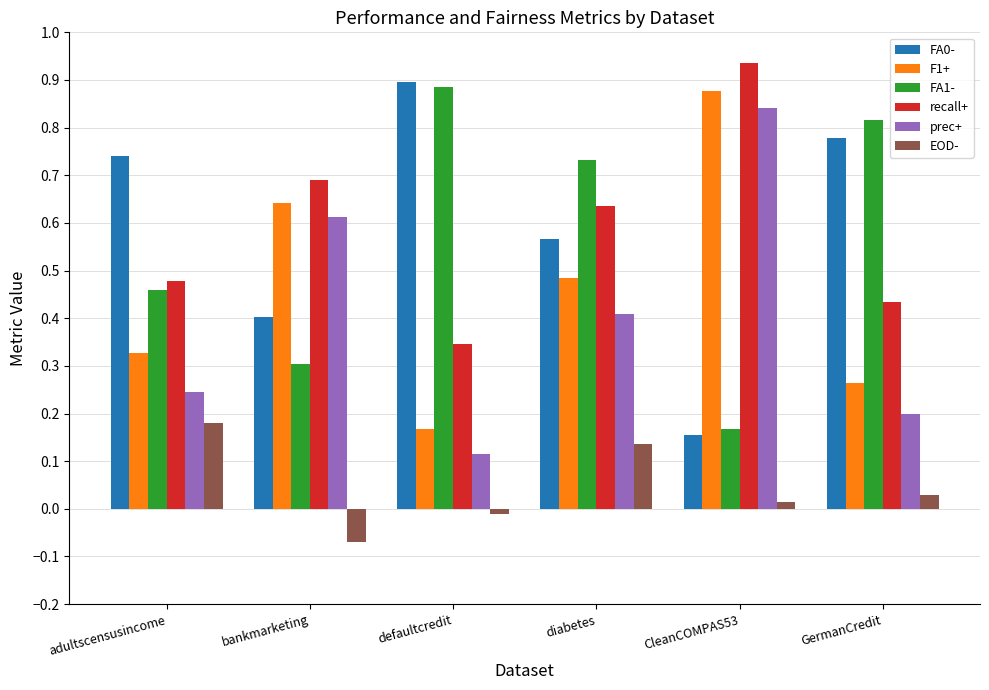

Between bankmarketing and diabetes, which series saw the biggest shift?

FA1-